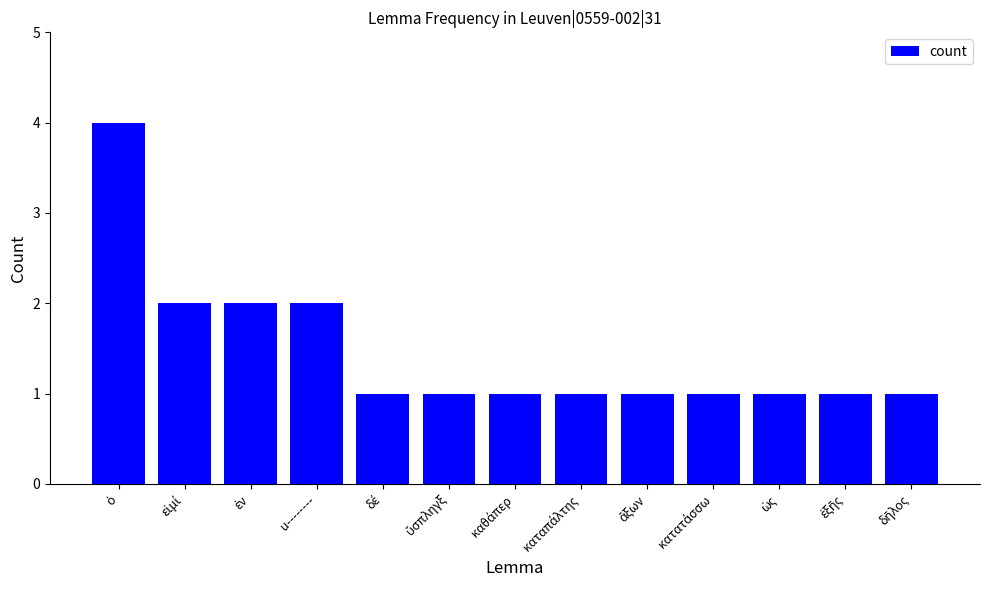

What is the greatest value displayed?

4